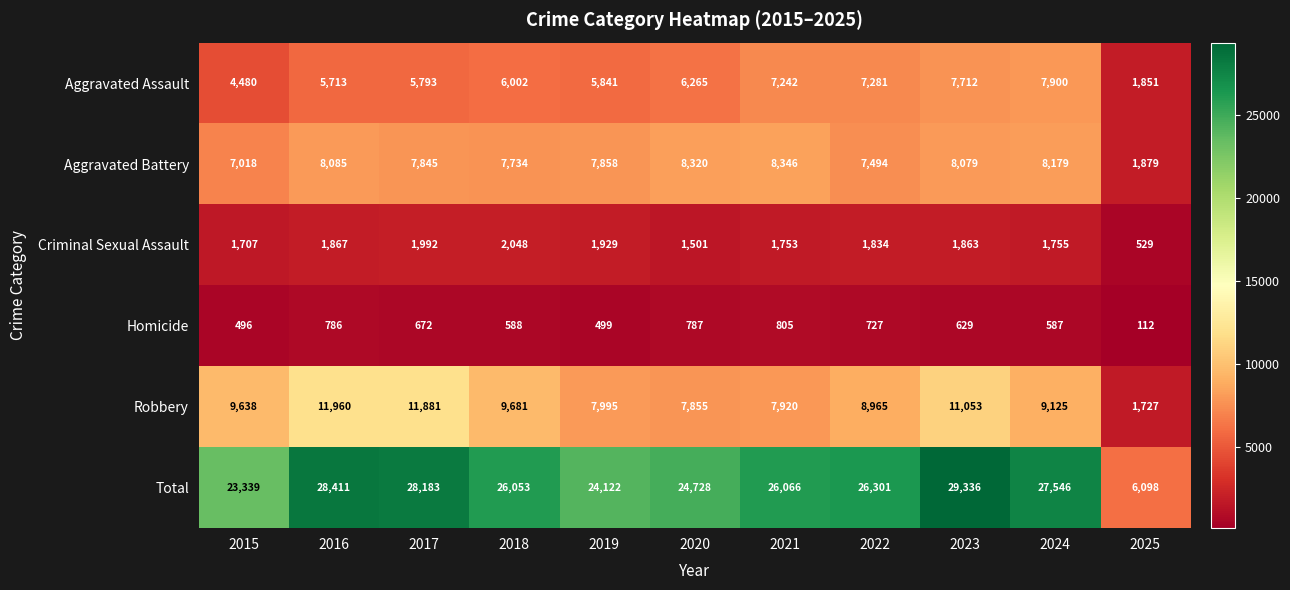

What is the total value across all series at 2024?

55092